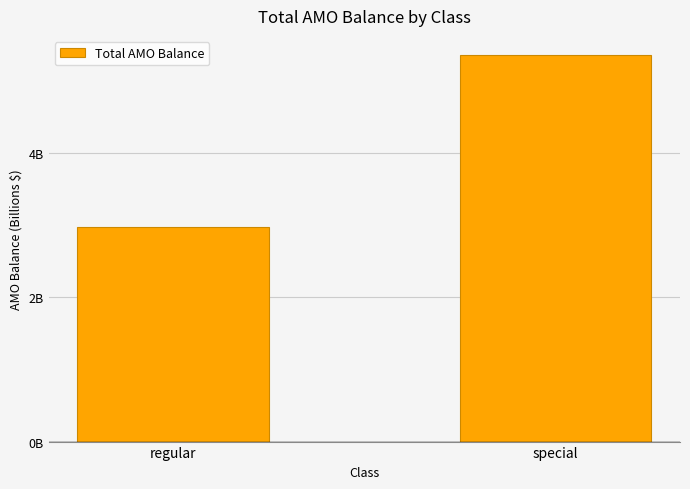

What is the label of the 1st bar from the right?

special